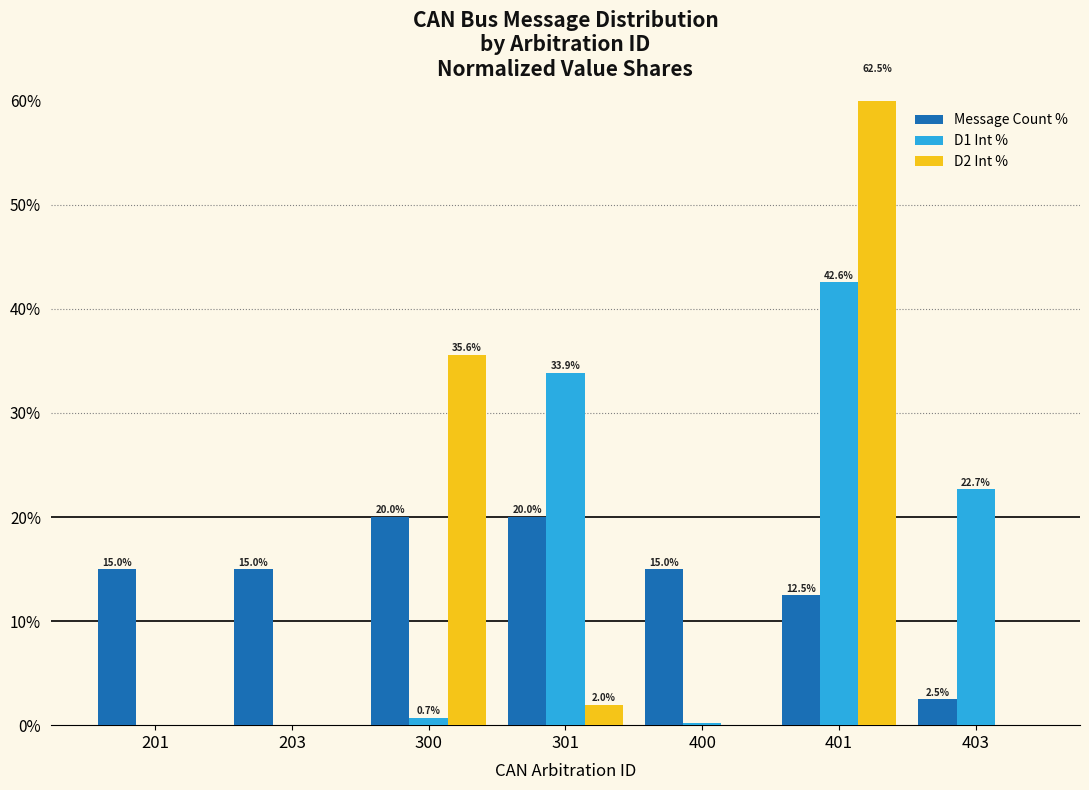

What is the total value across all series at 203?

15.0